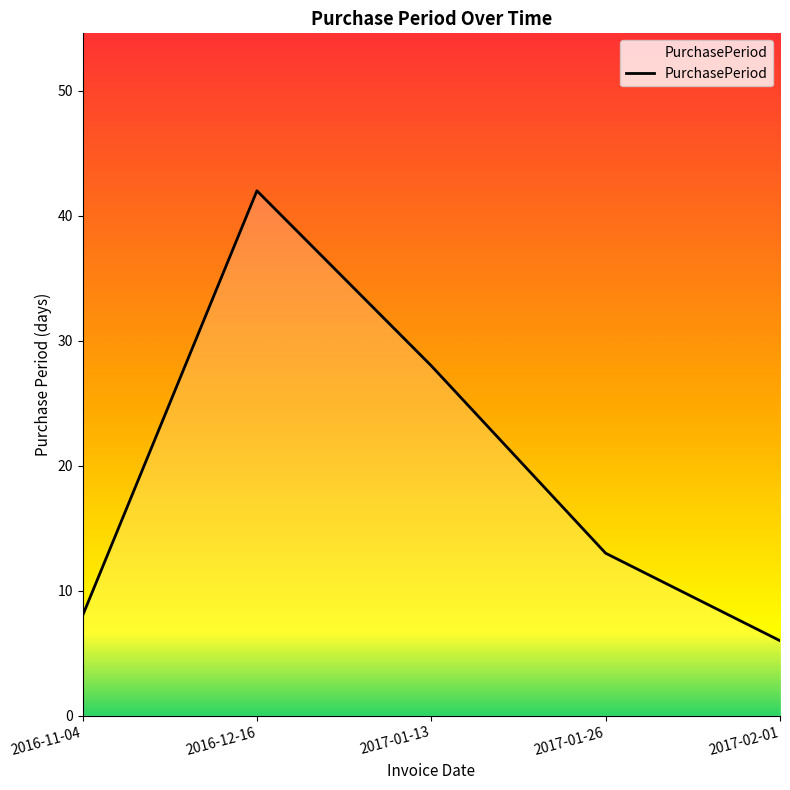

At which label is the value closest to 24?

2017-01-13